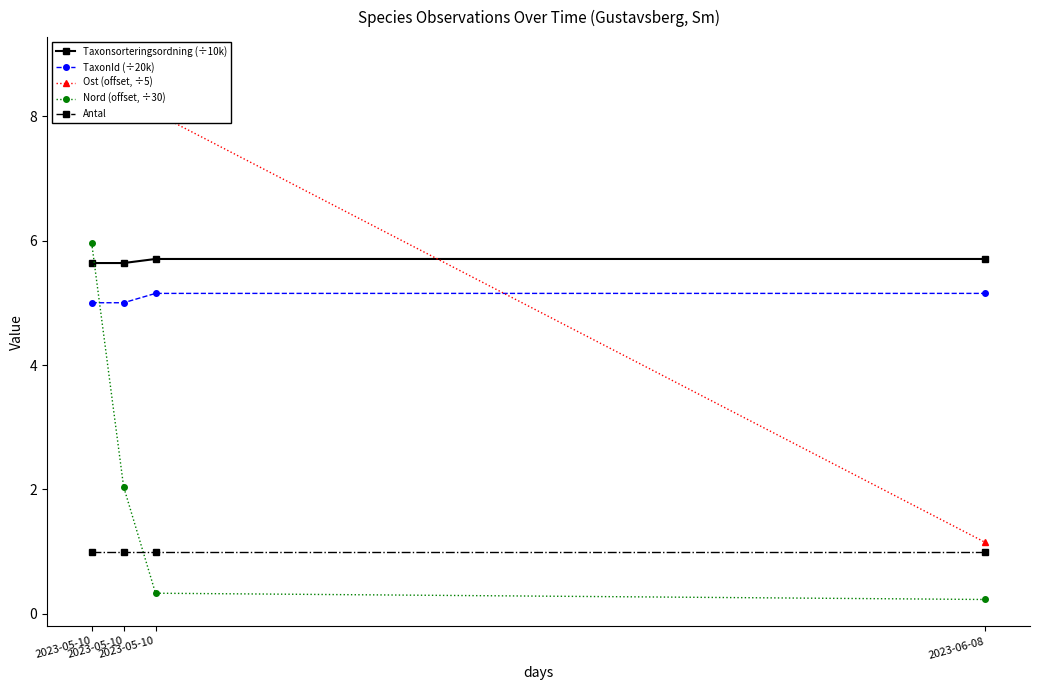

Is it true that Nord (offset, ÷30) equals 0.4 at 2023-06-08?

False